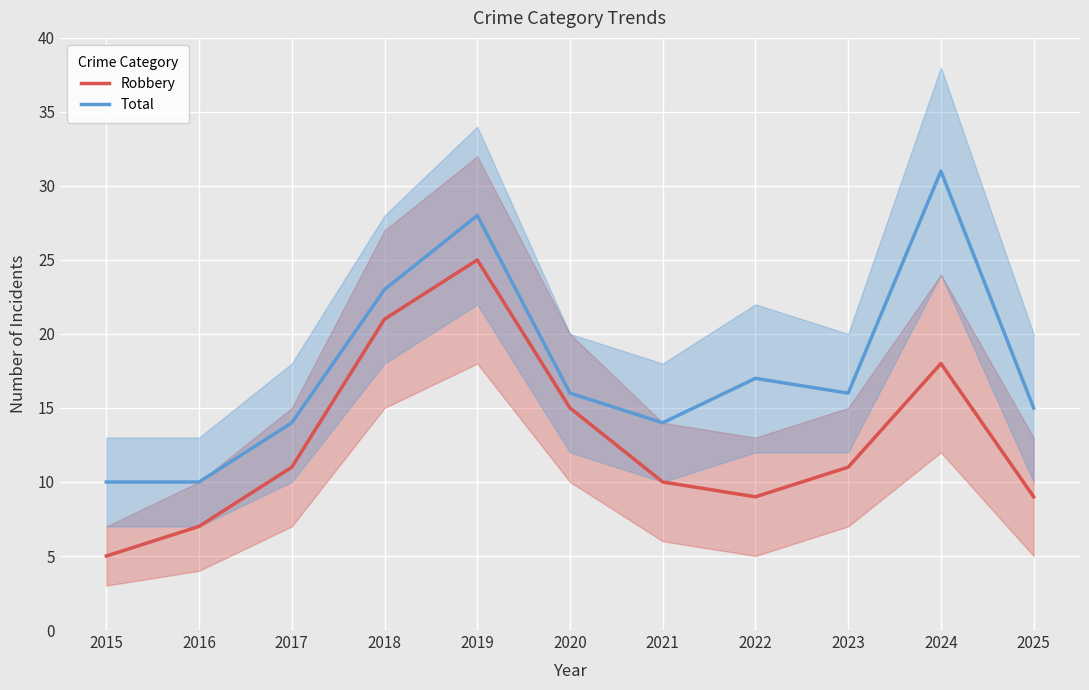

How many data points in Total are less than 16?

5